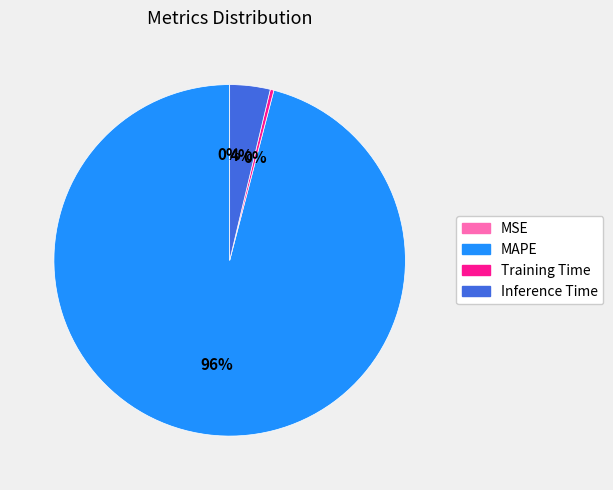

Is there any slice that represents more than half of the pie?

Yes